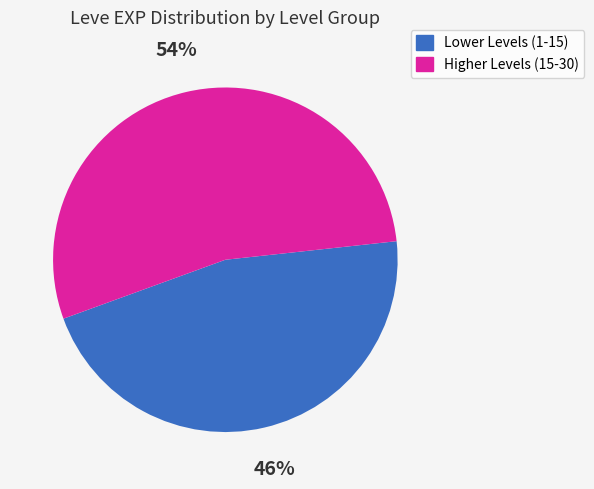

To the nearest percent, what is the average slice percentage?

50%